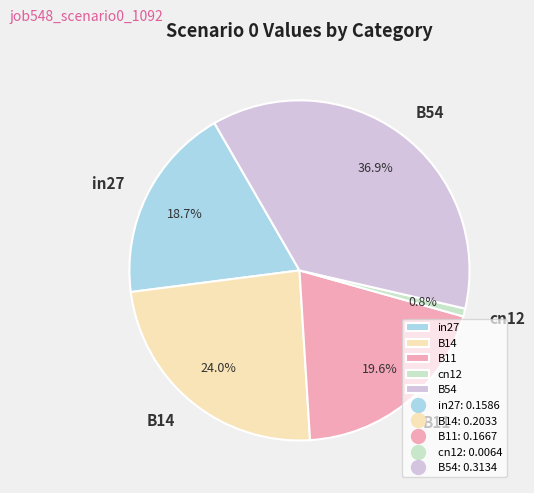

Combined, what portion of the pie is B11 and B14?

43.6%